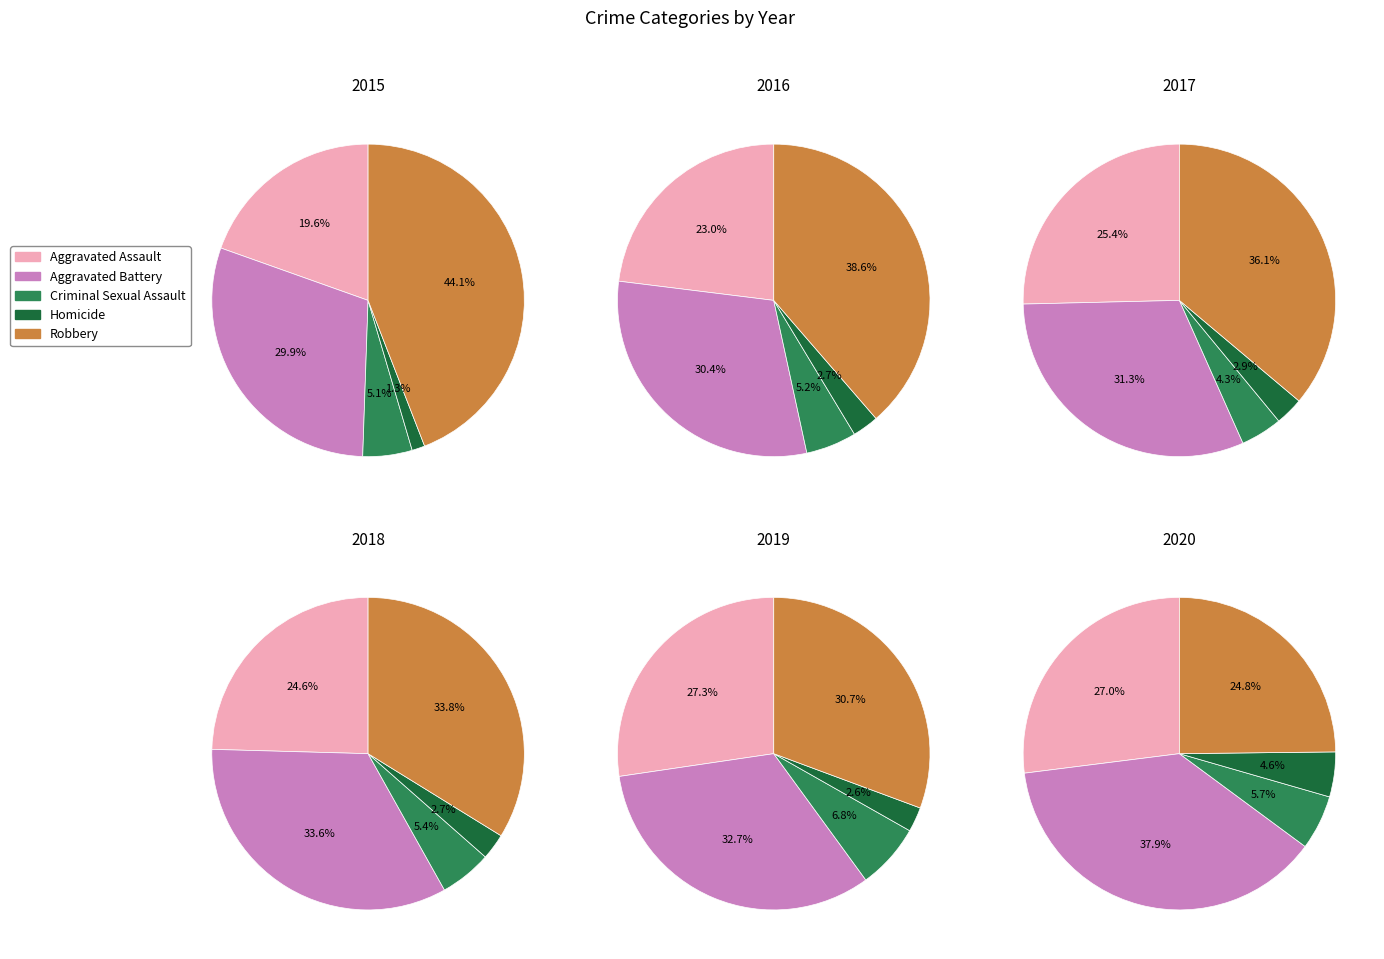

How much of the chart is everything except Homicide?

98.7%